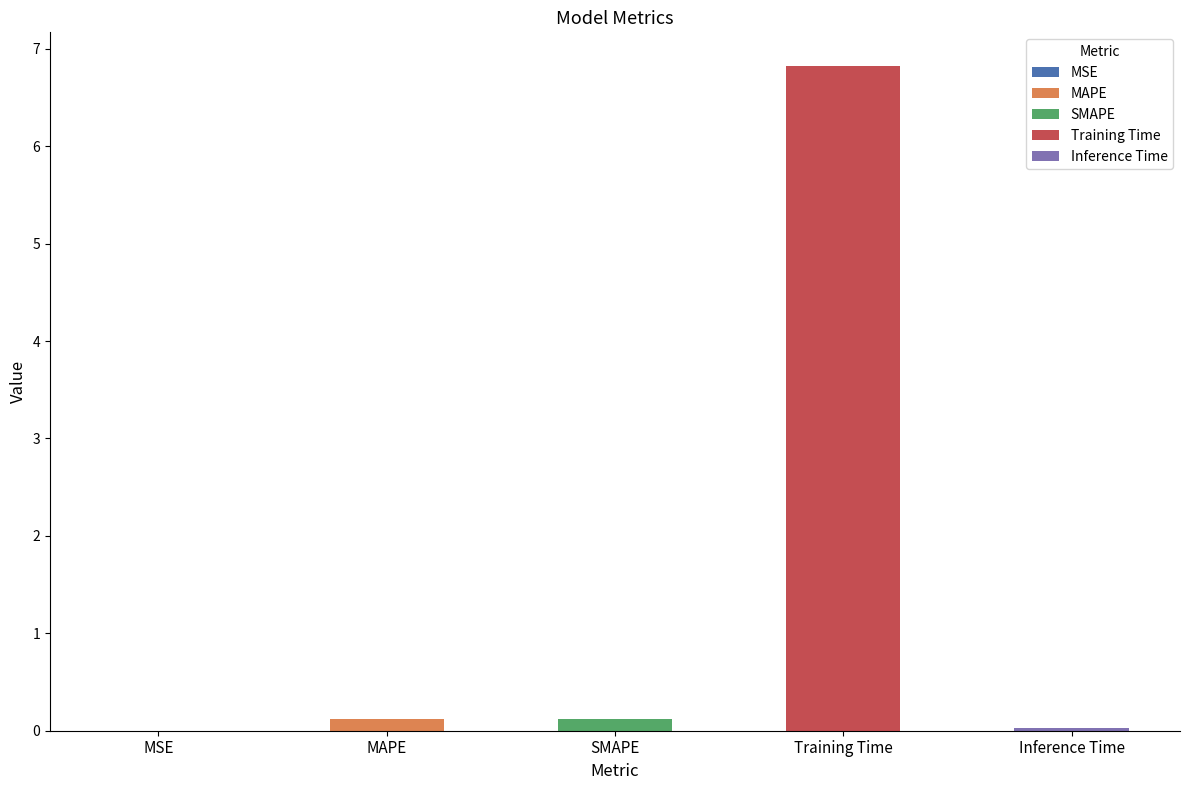

What position from the left is Training Time?

4